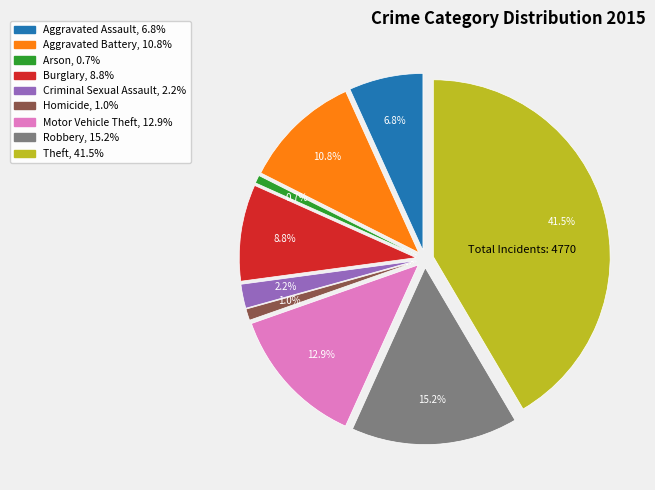

The Criminal Sexual Assault slice represents 2% of the pie. True or false?

True